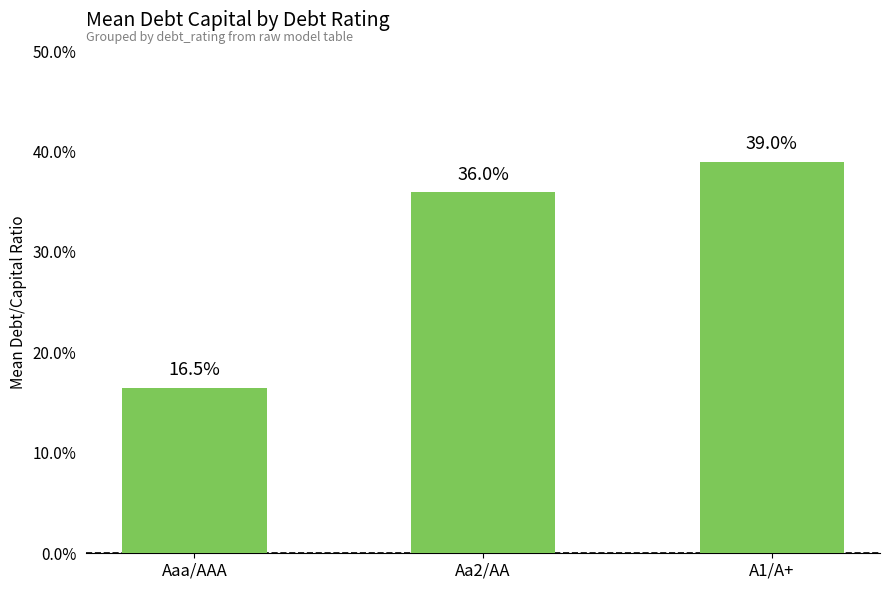

What is the label of the 3rd bar from the right?

Aaa/AAA